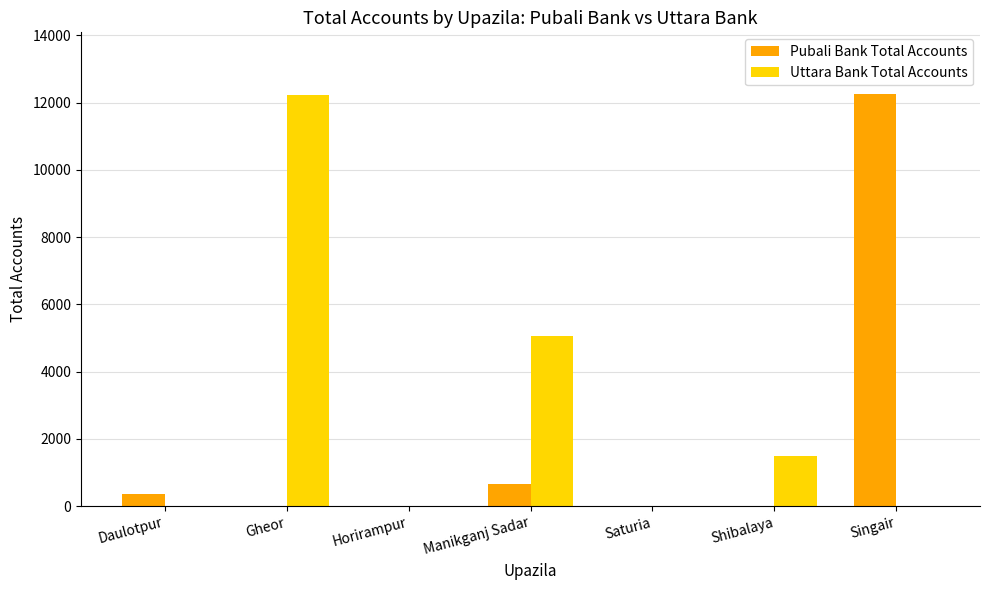

Count the number of data series in this chart.

2